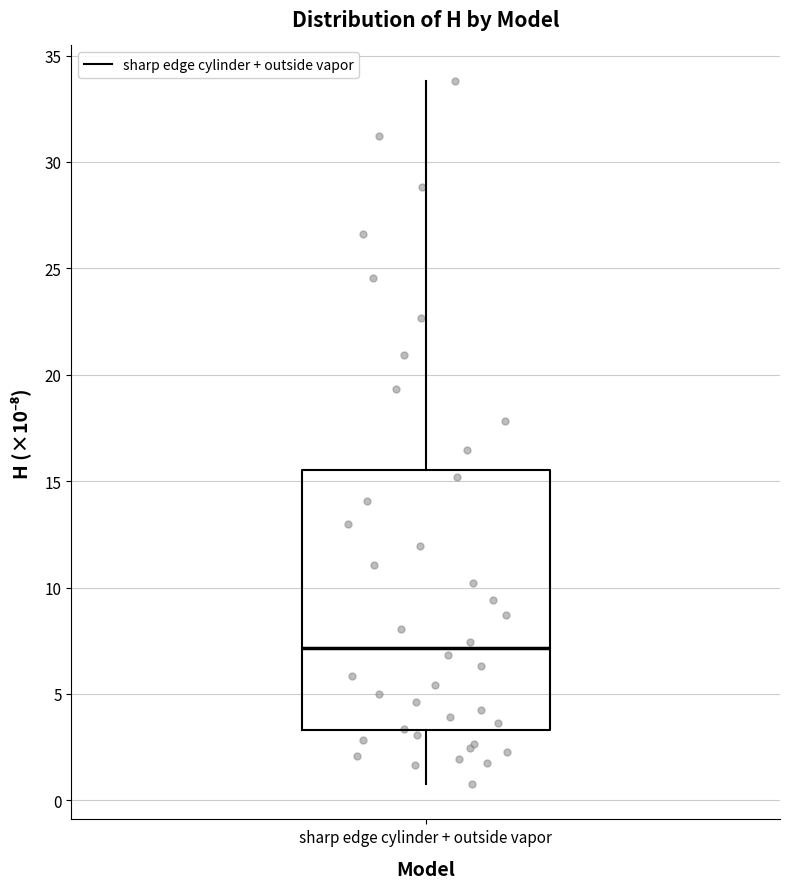

Where is the lower edge of the box for sharp edge cylinder + outside vapor on the y-axis? The values are not printed on the chart, so give them approximately, as read against the axis.

3.5